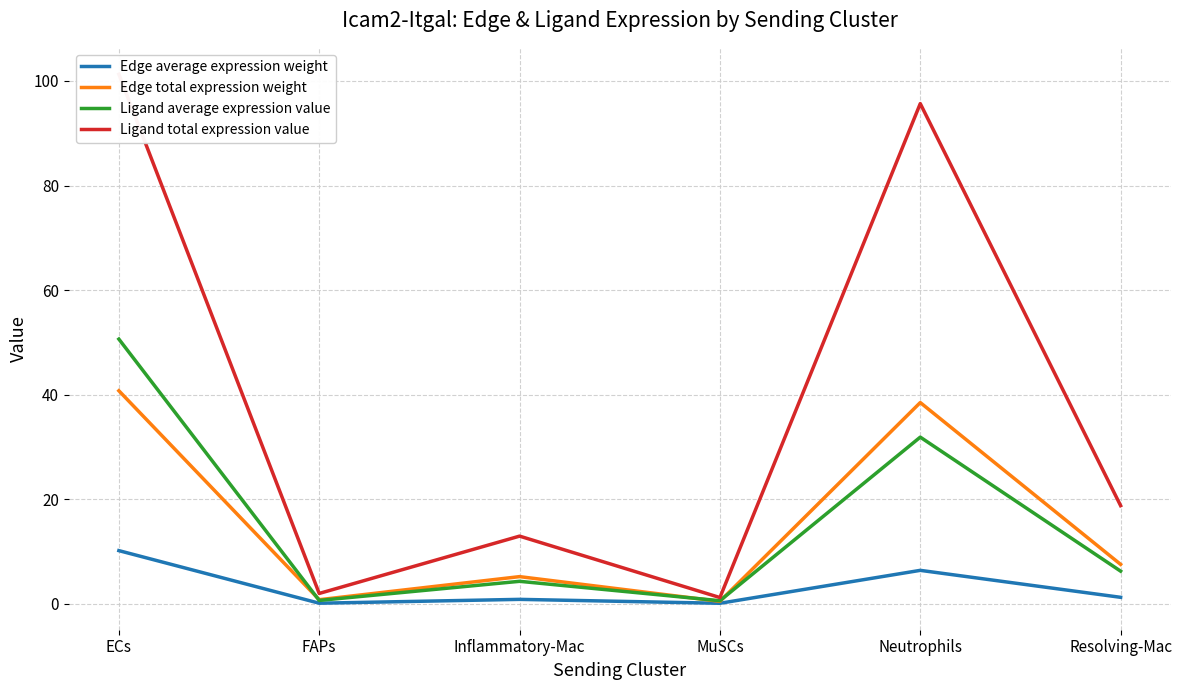

True or false: Edge average expression weight and Ligand average expression value intersect in this chart.

False